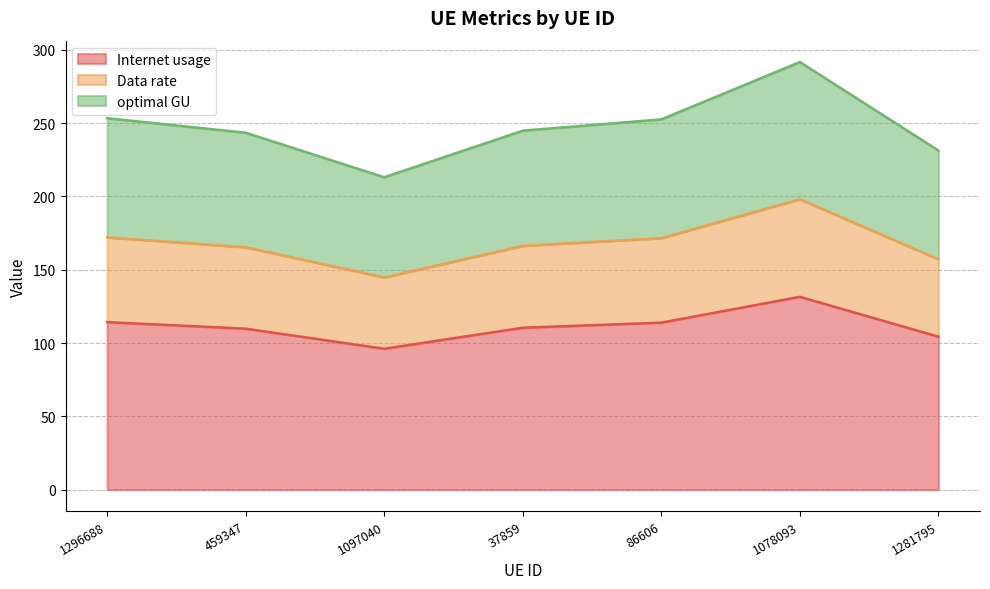

What is the approximate value of Internet usage at 1281795?

104.3